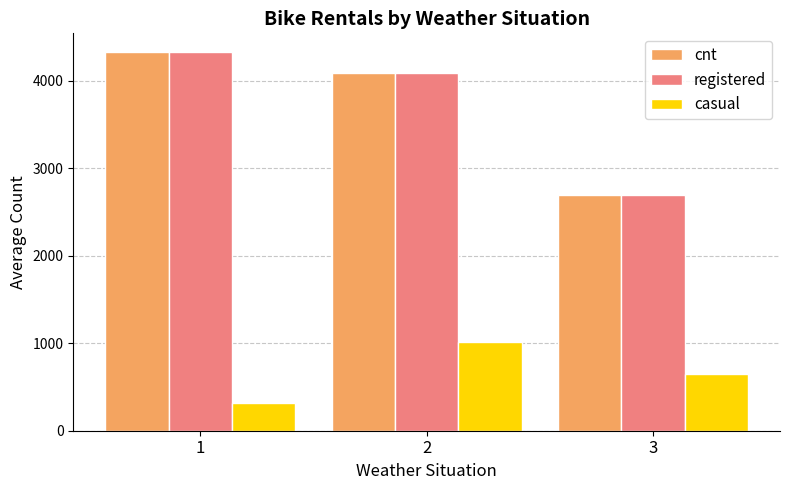

What is the value of the cnt bar at the 1st from the left?

4324